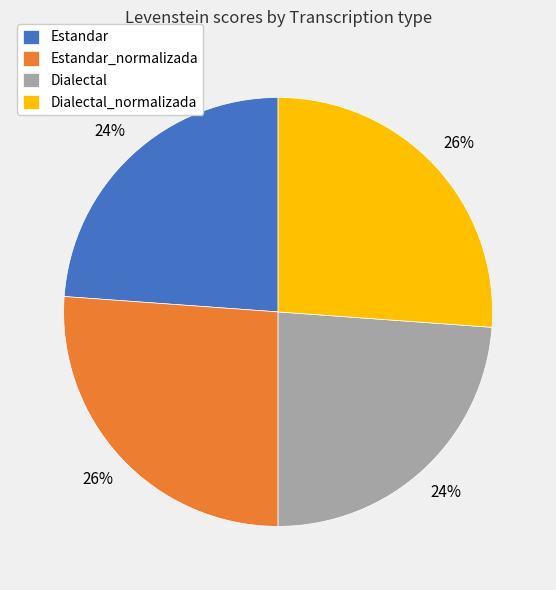

True or false: Estandar_normalizada accounts for 34% of the total.

False